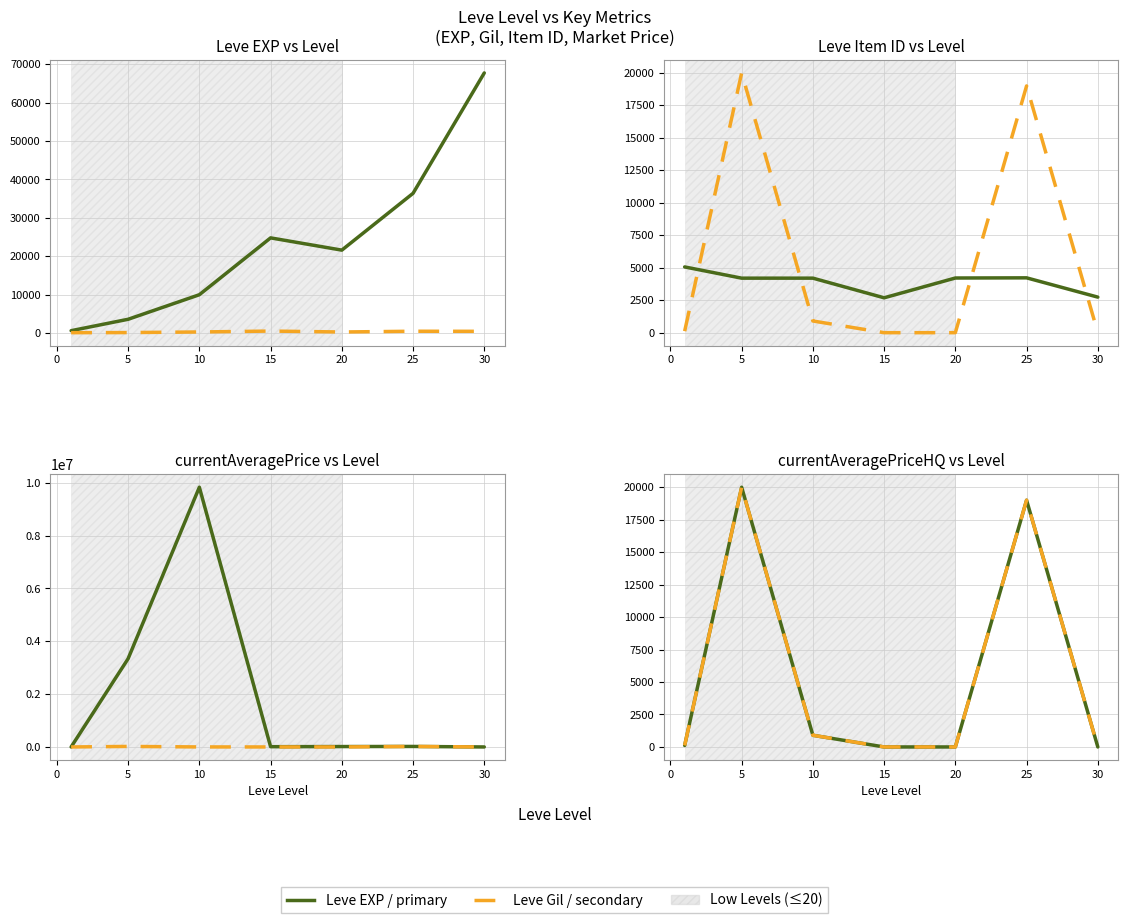

How many times do Leve EXP and Leve Item ID cross each other?

1